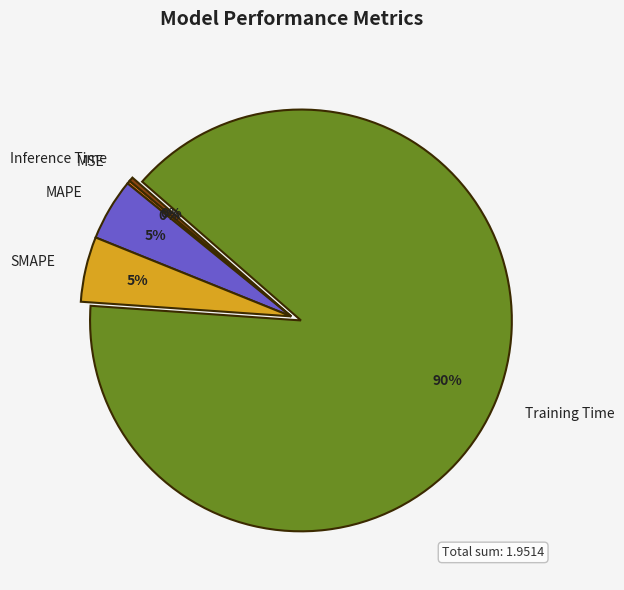

True or false: MAPE accounts for 5% of the total.

True